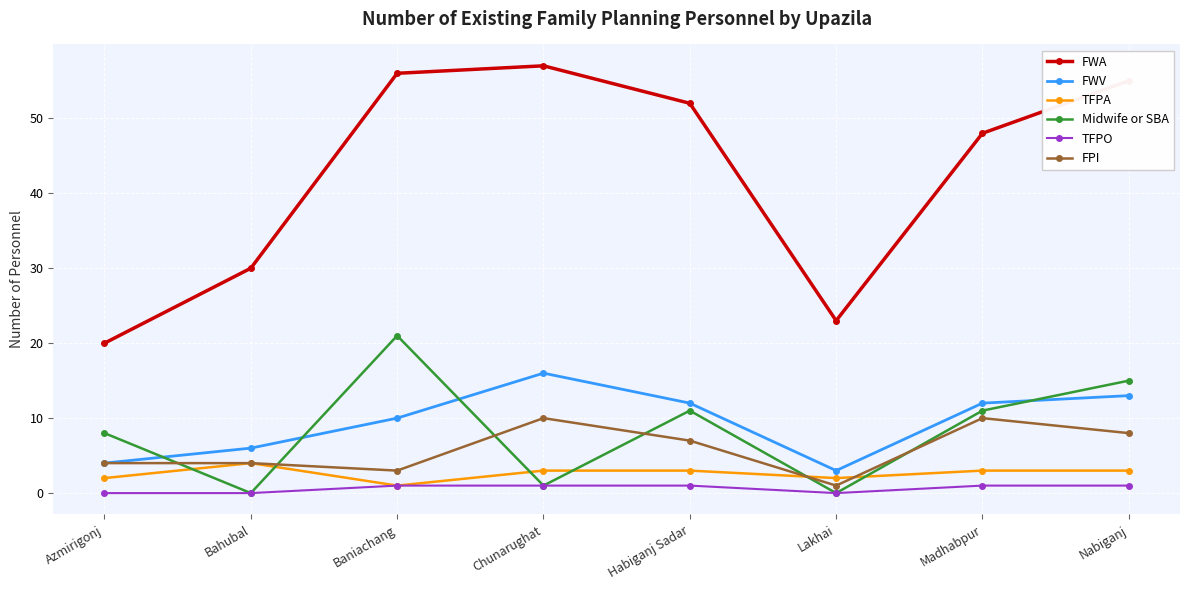

The FWA series shows 31 at Chunarughat. True or false?

False